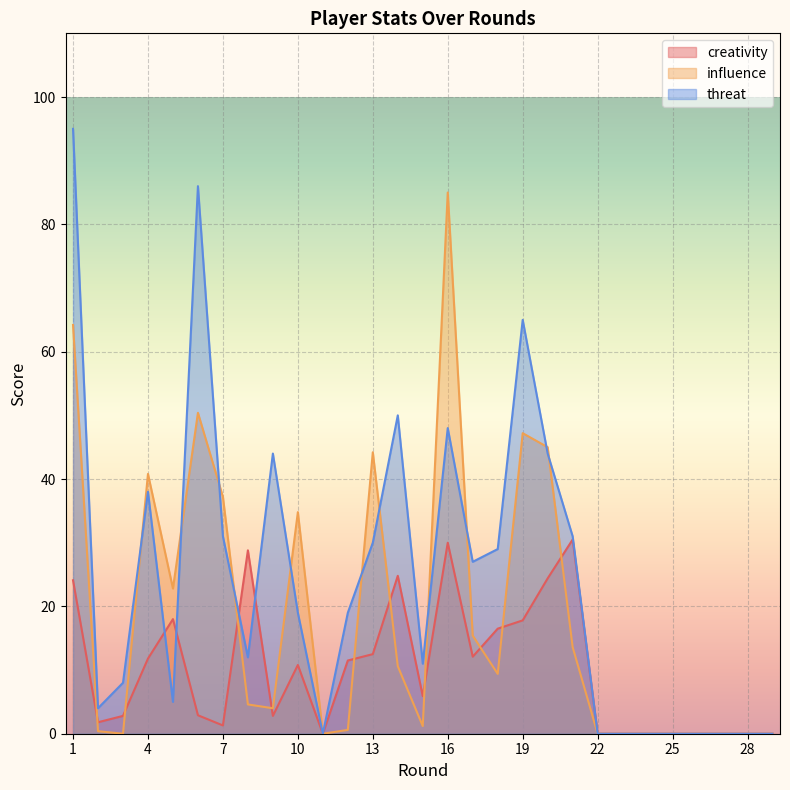

True or false: threat has a value of 15.7 at 8.

False